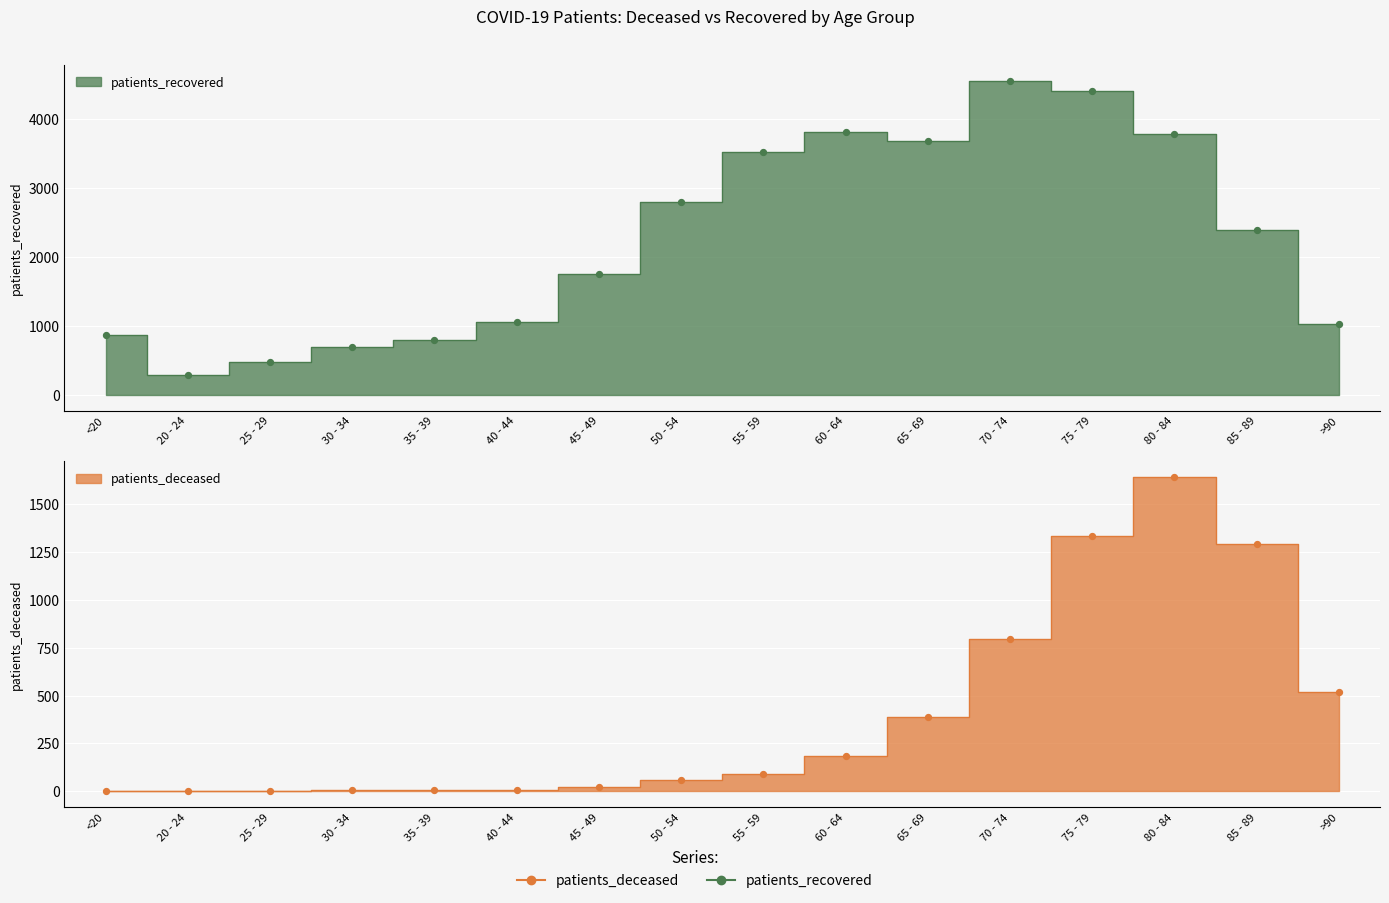

Which series has the largest total across all categories?

patients_recovered